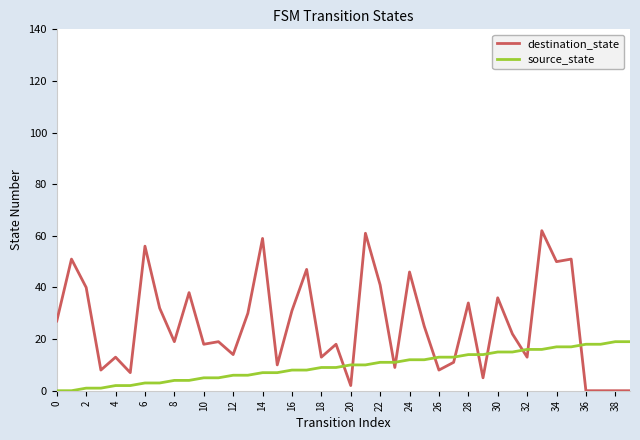

Which series ends up on top after the final intersection of source_state and destination_state?

source_state